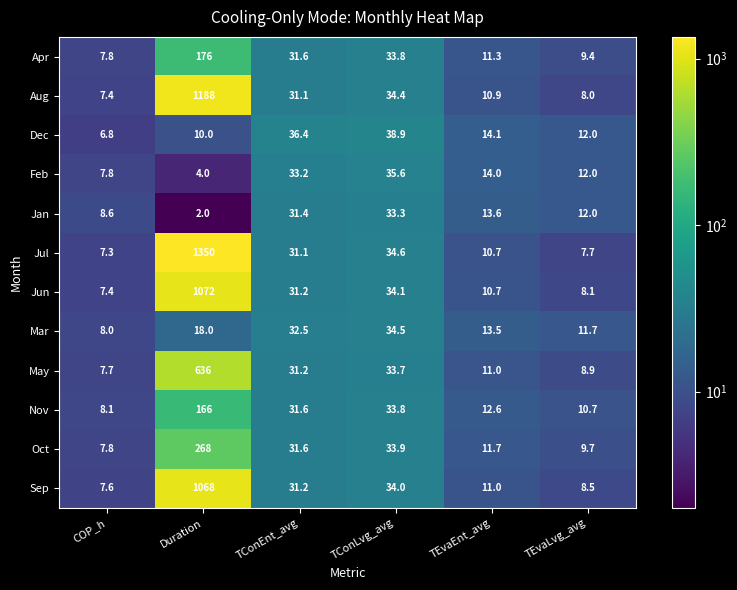

At which category is the sum across all series the highest?

Duration